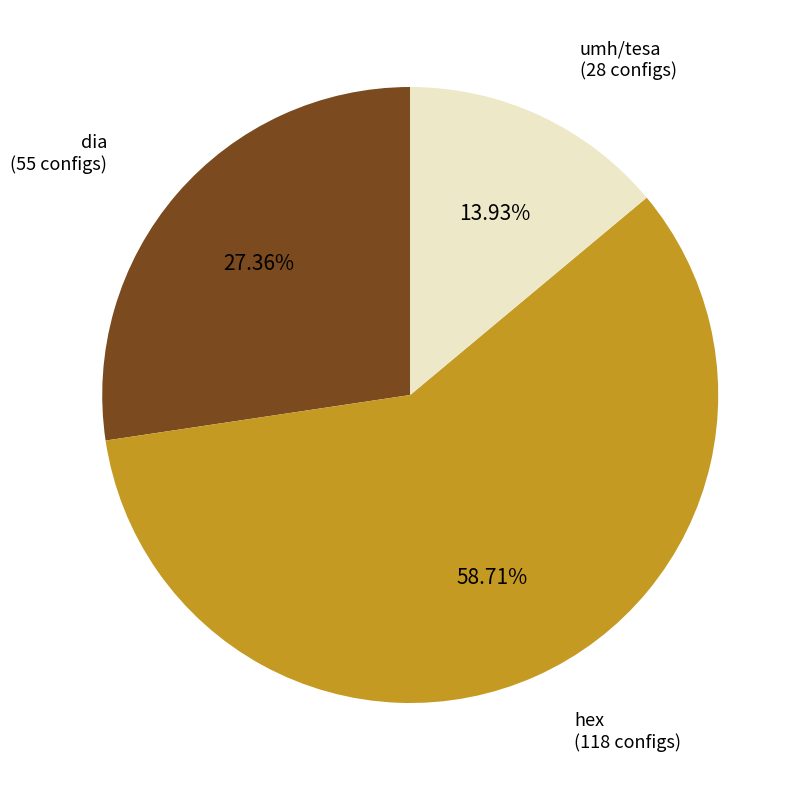

Is there any slice that represents more than half of the pie?

Yes